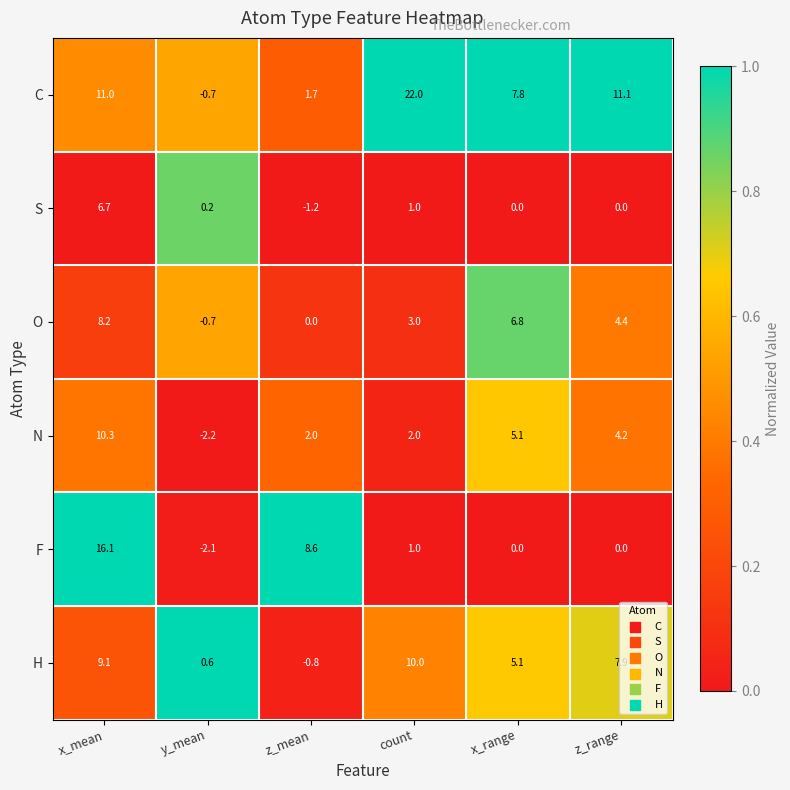

The value of C at x_mean is 18.8. True or false?

False